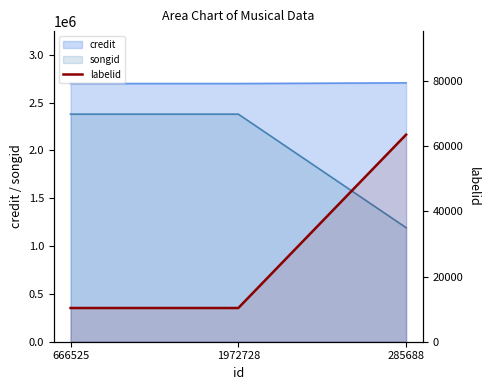

Reading left to right, what are all the values shown in this chart?

10347	10347	63555